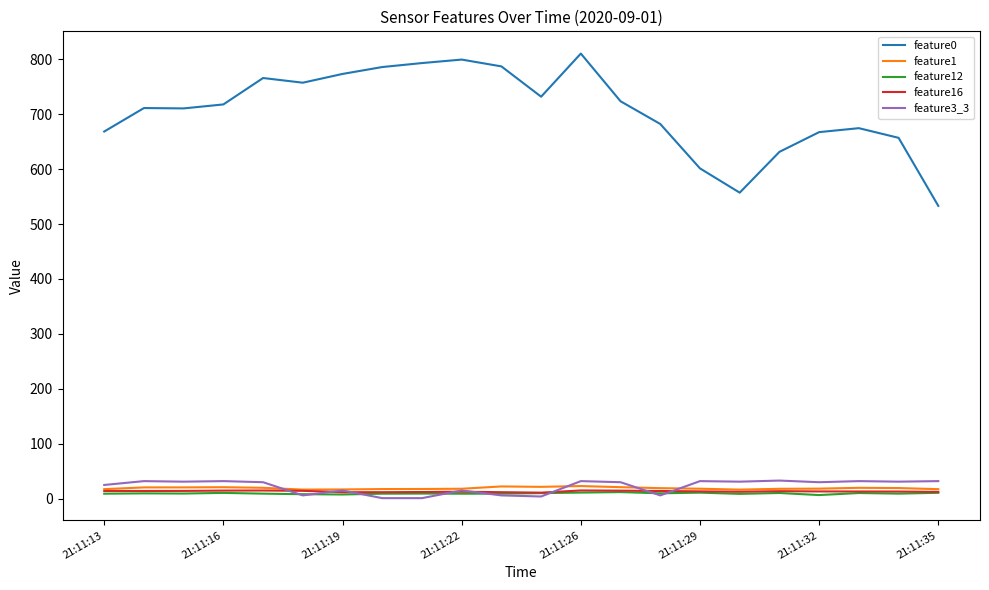

True or false: feature12 and feature0 intersect in this chart.

False